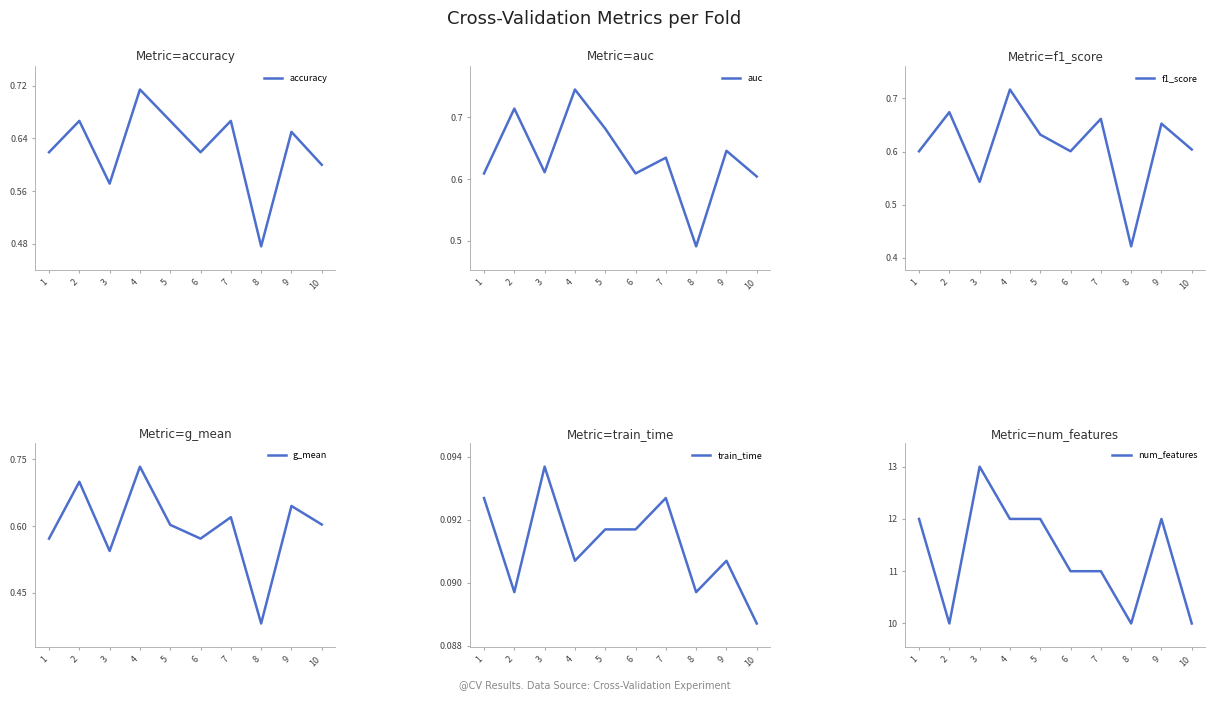

The value of g_mean at 5 is 0.6. True or false?

True